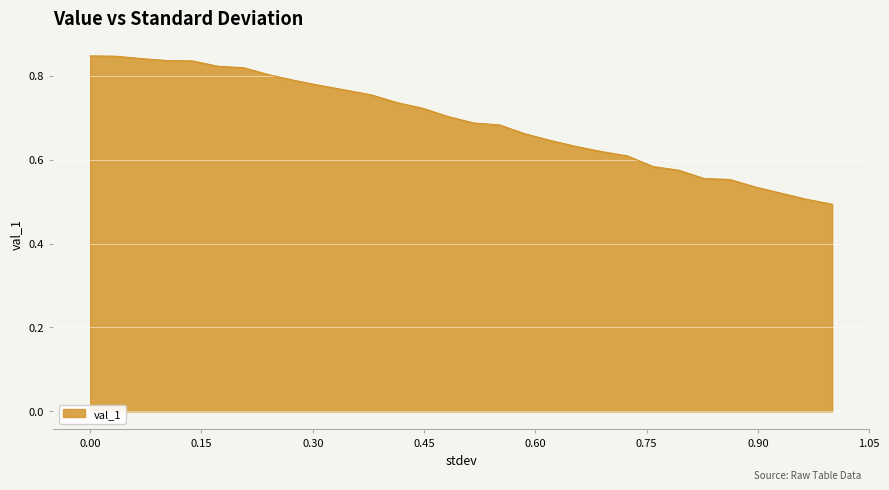

What is the difference between the maximum and minimum values?

0.4